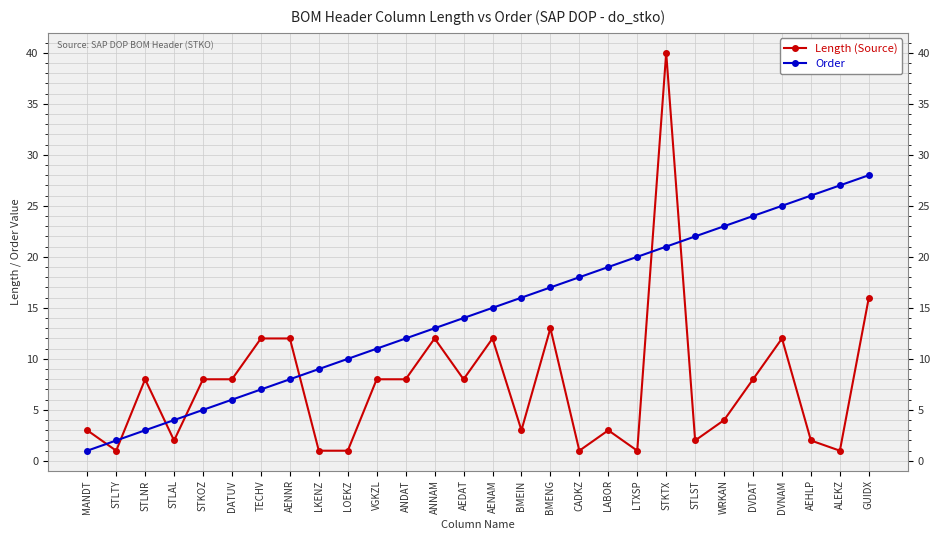

How many intersections are there between Length (Source) and Order?

7